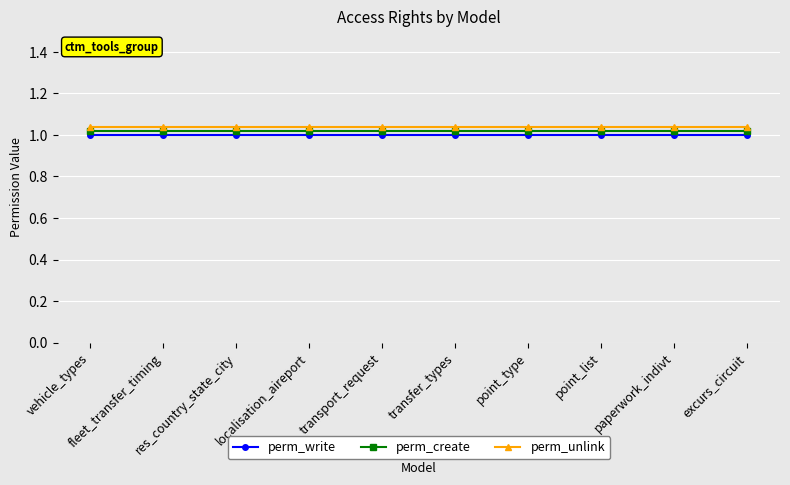

True or false: perm_create and perm_write cross at least once.

False